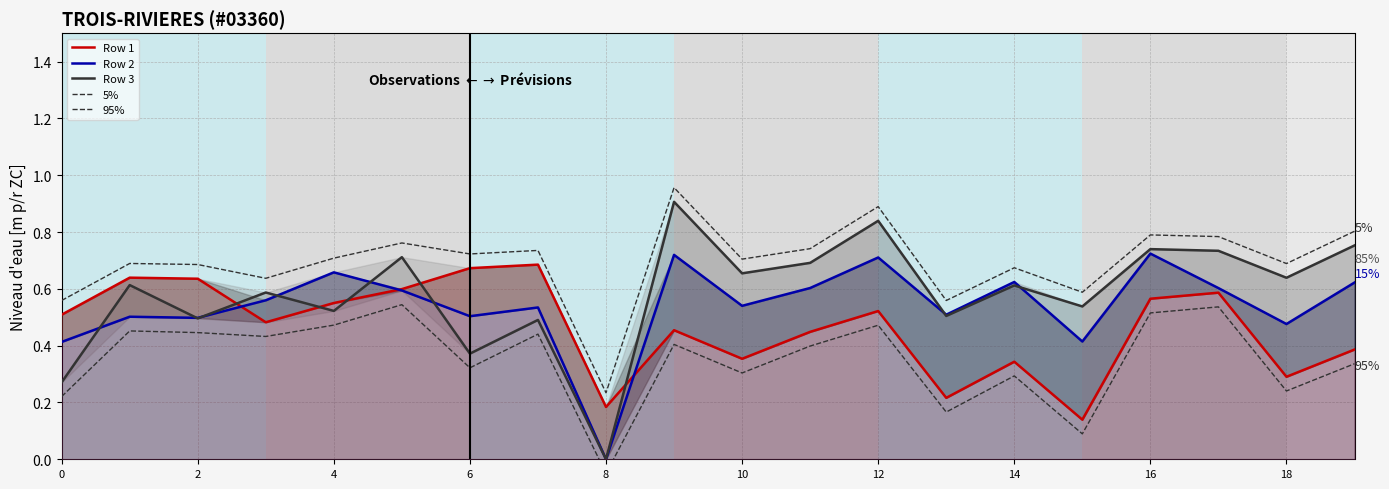

Does the chart have visible grid lines?

Yes